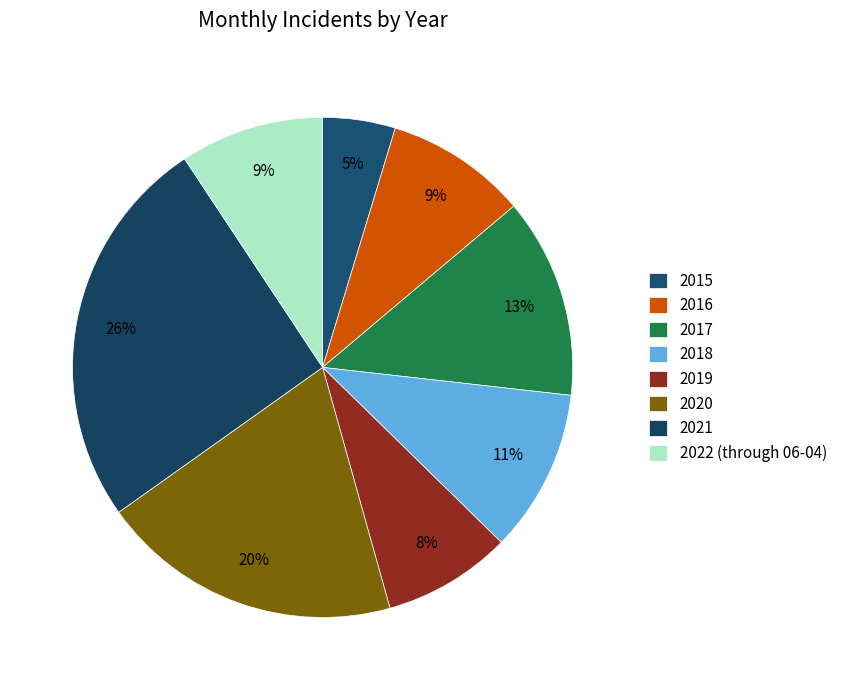

Does any single category account for the majority?

No